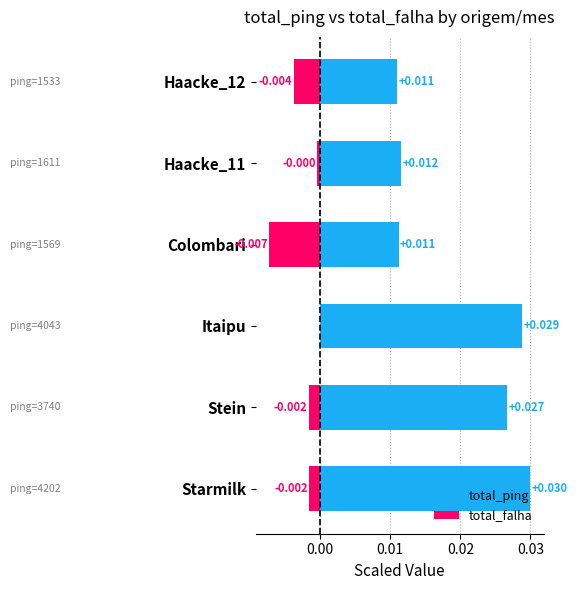

Which series changed the most between Haacke_11 and Haacke_12?

total_falha